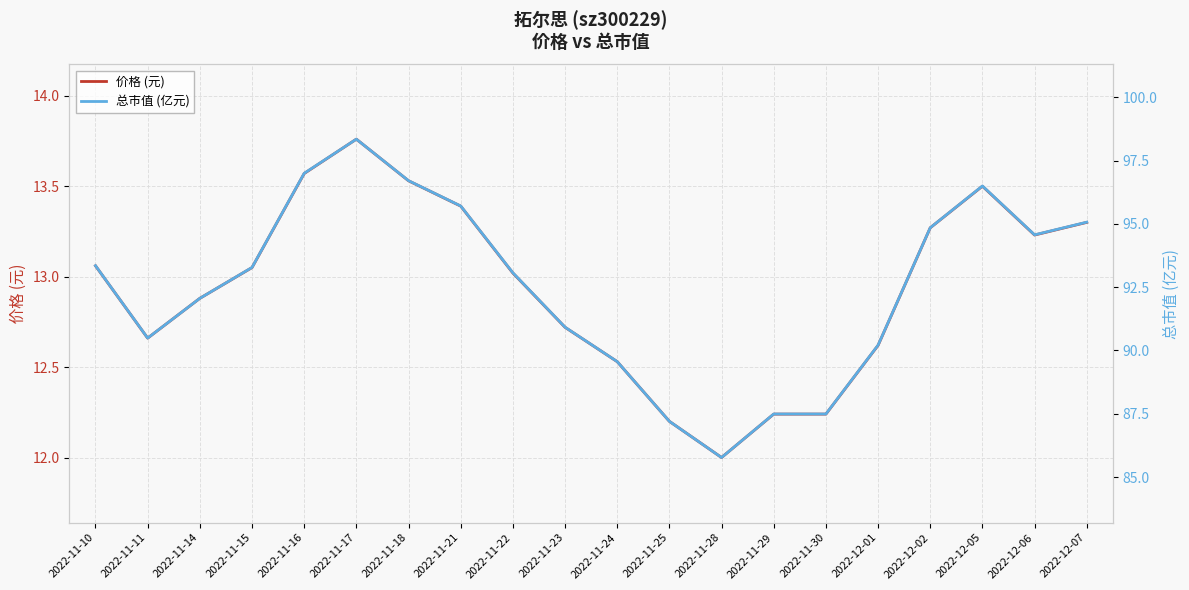

Where is 价格 (元) nearest to the value 12?

2022-11-28